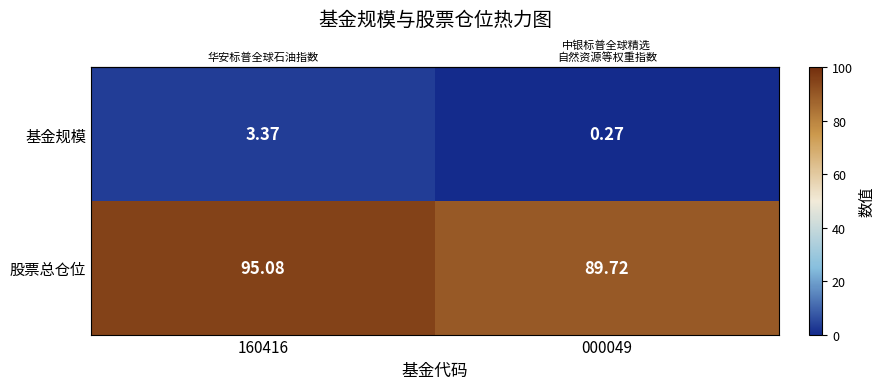

Between 160416 and 000049, which series saw the biggest shift?

股票总仓位